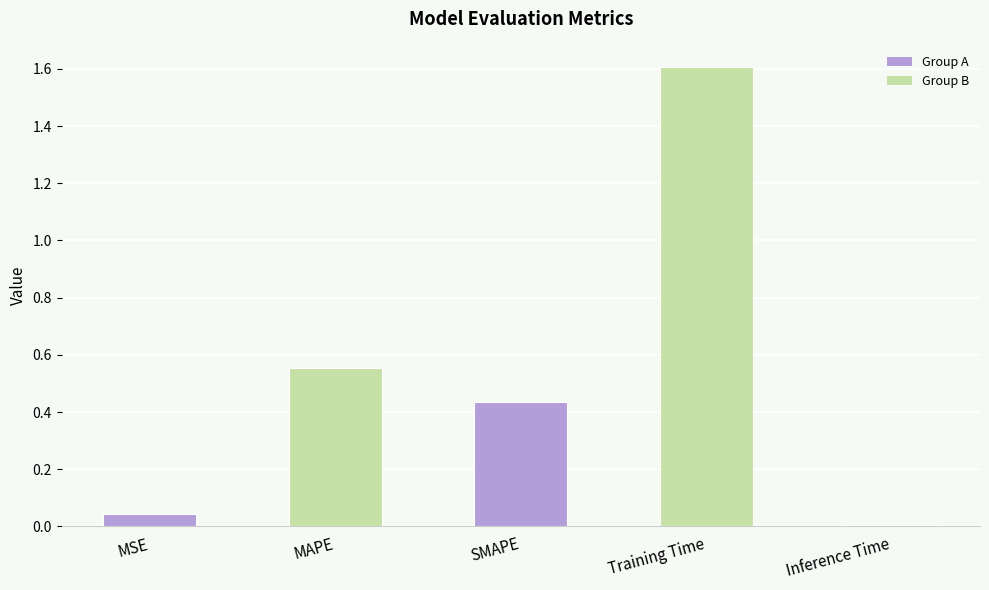

How many bars are there in total?

5